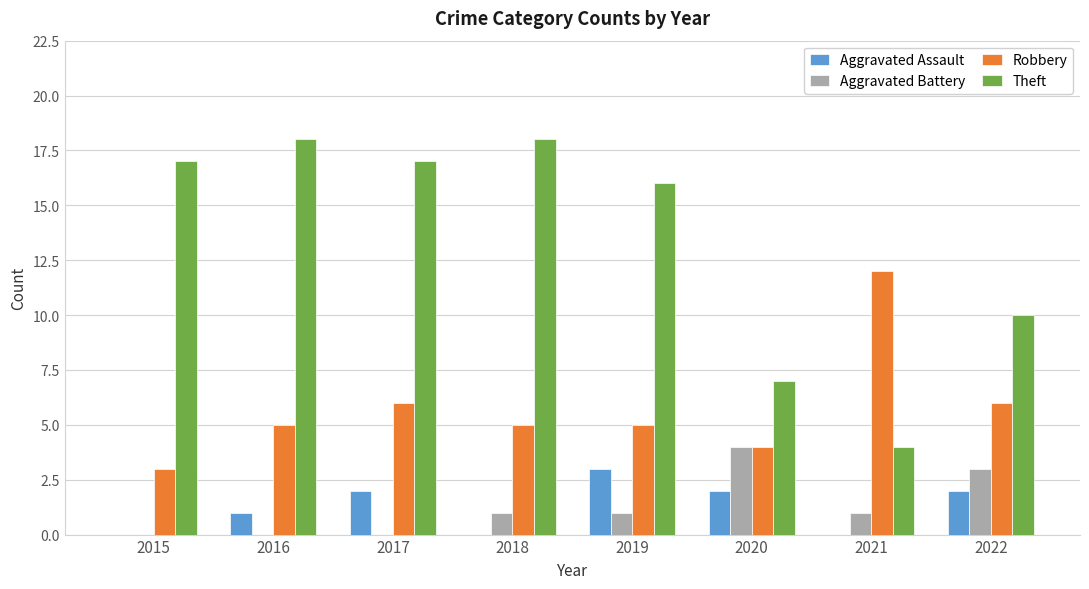

Which category has the highest value in the Robbery series?

2021